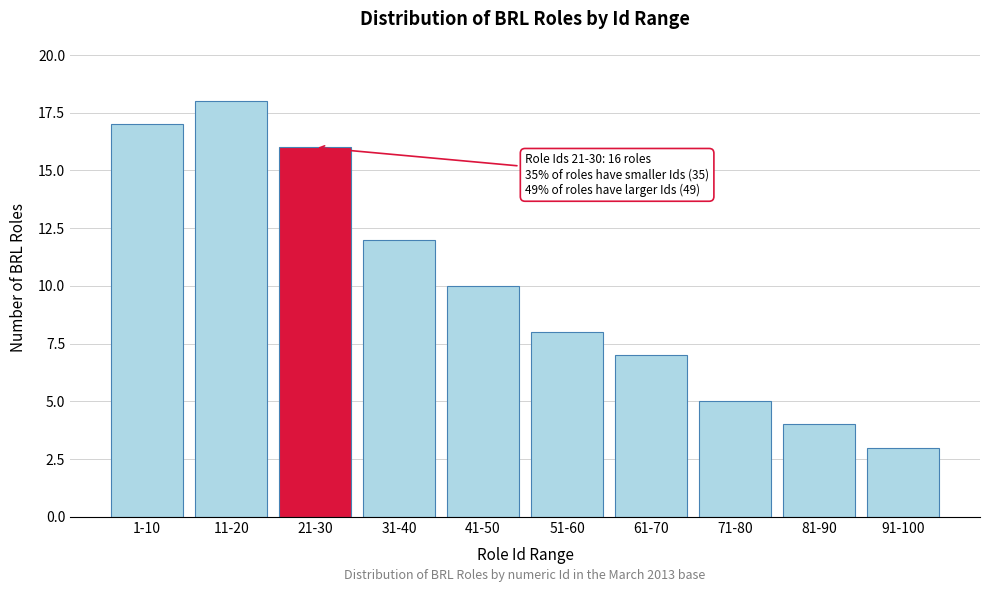

Reading right to left, list all the values displayed in this chart.

91-100=3	81-90=4	71-80=5	61-70=7	51-60=8	41-50=10	31-40=12	21-30=16	11-20=18	1-10=17